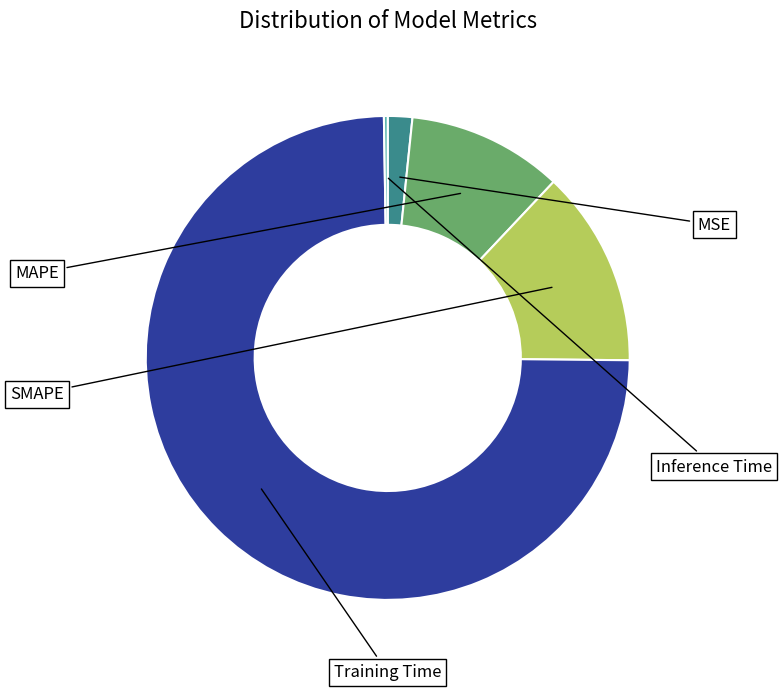

Rank the categories by value from highest to lowest.

Training Time, SMAPE, MAPE, MSE, Inference Time